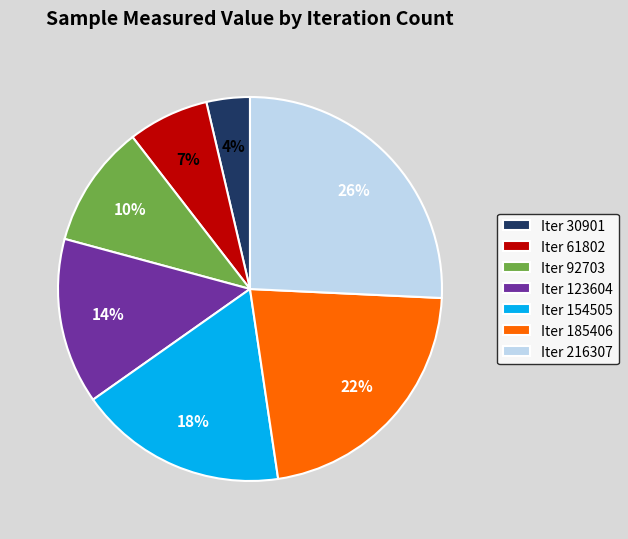

To the nearest percent, what portion does Iter 30901 represent?

4%